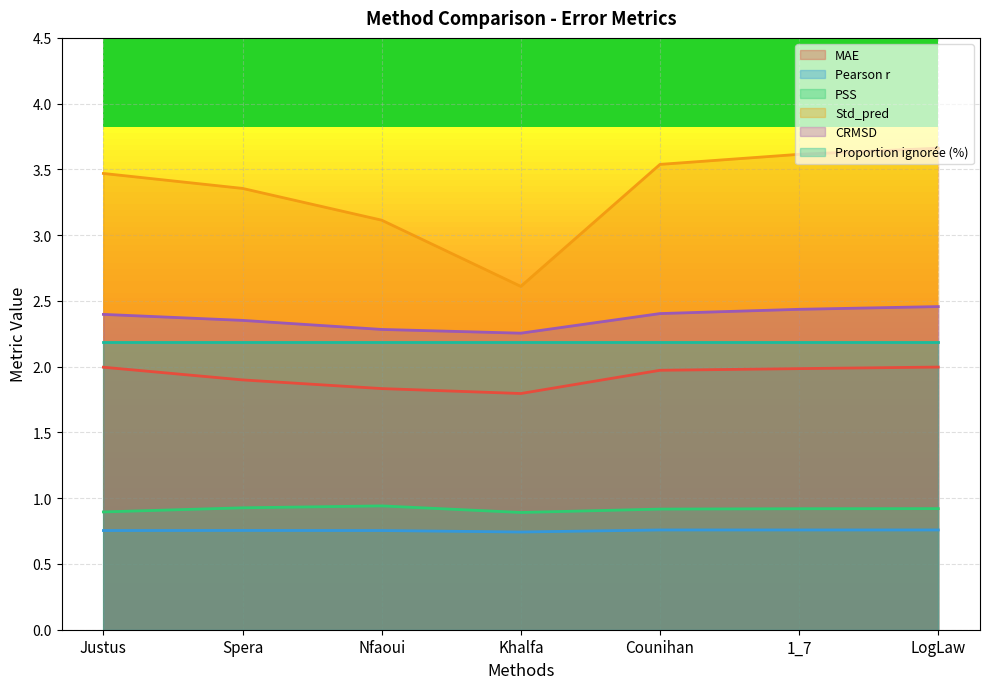

List the labels in order of MAE value, smallest first.

Khalfa, Nfaoui, Spera, Counihan, 1_7, Justus, LogLaw